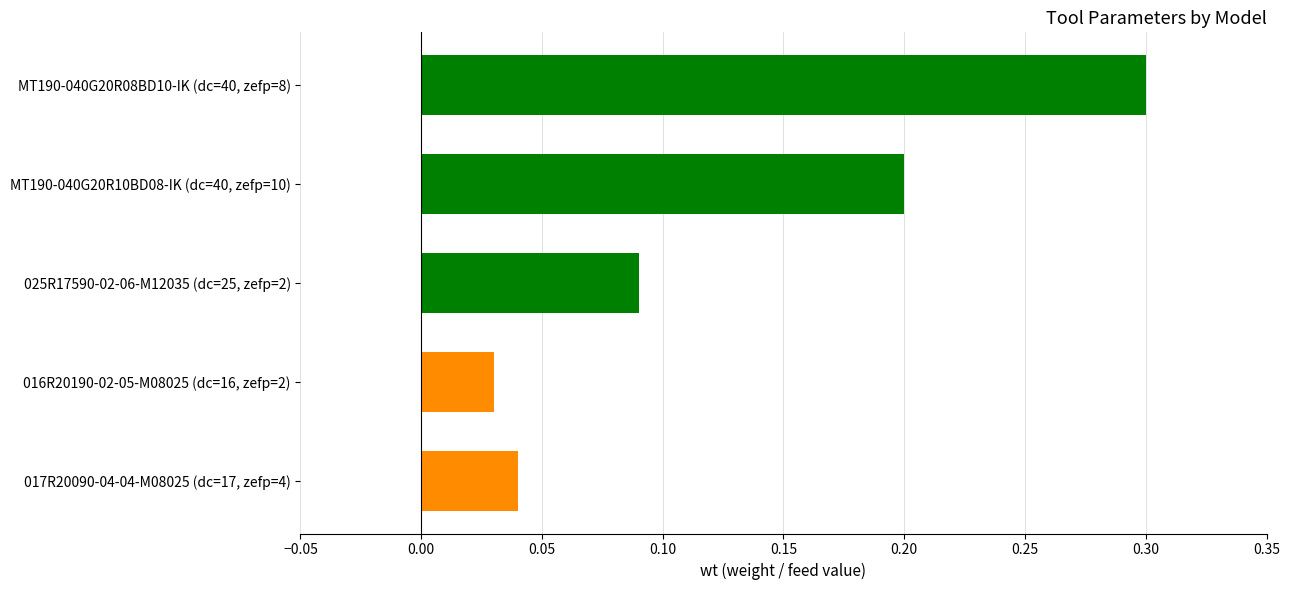

What is the label of the 1st bar from the bottom?

017R20090-04-04-M08025 (dc=17, zefp=4)